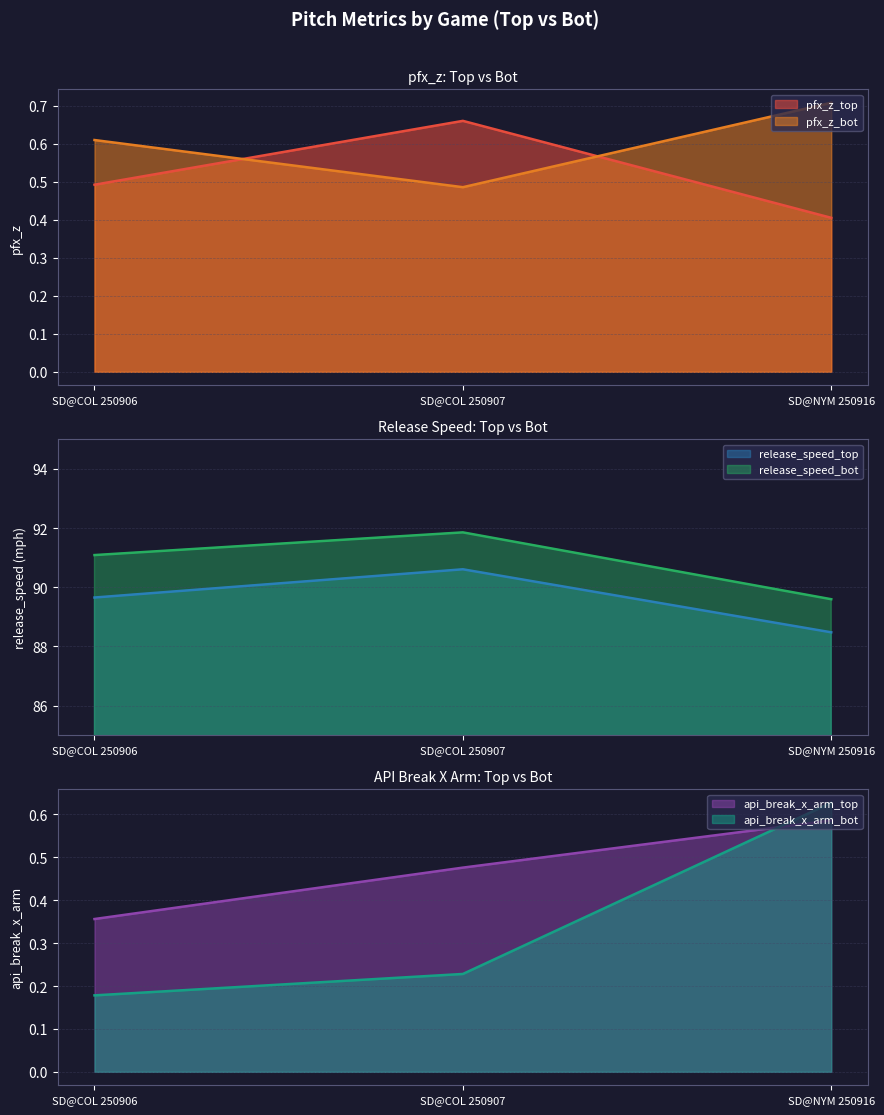

What is the label of the 3rd point from the left?

SD@NYM 250916